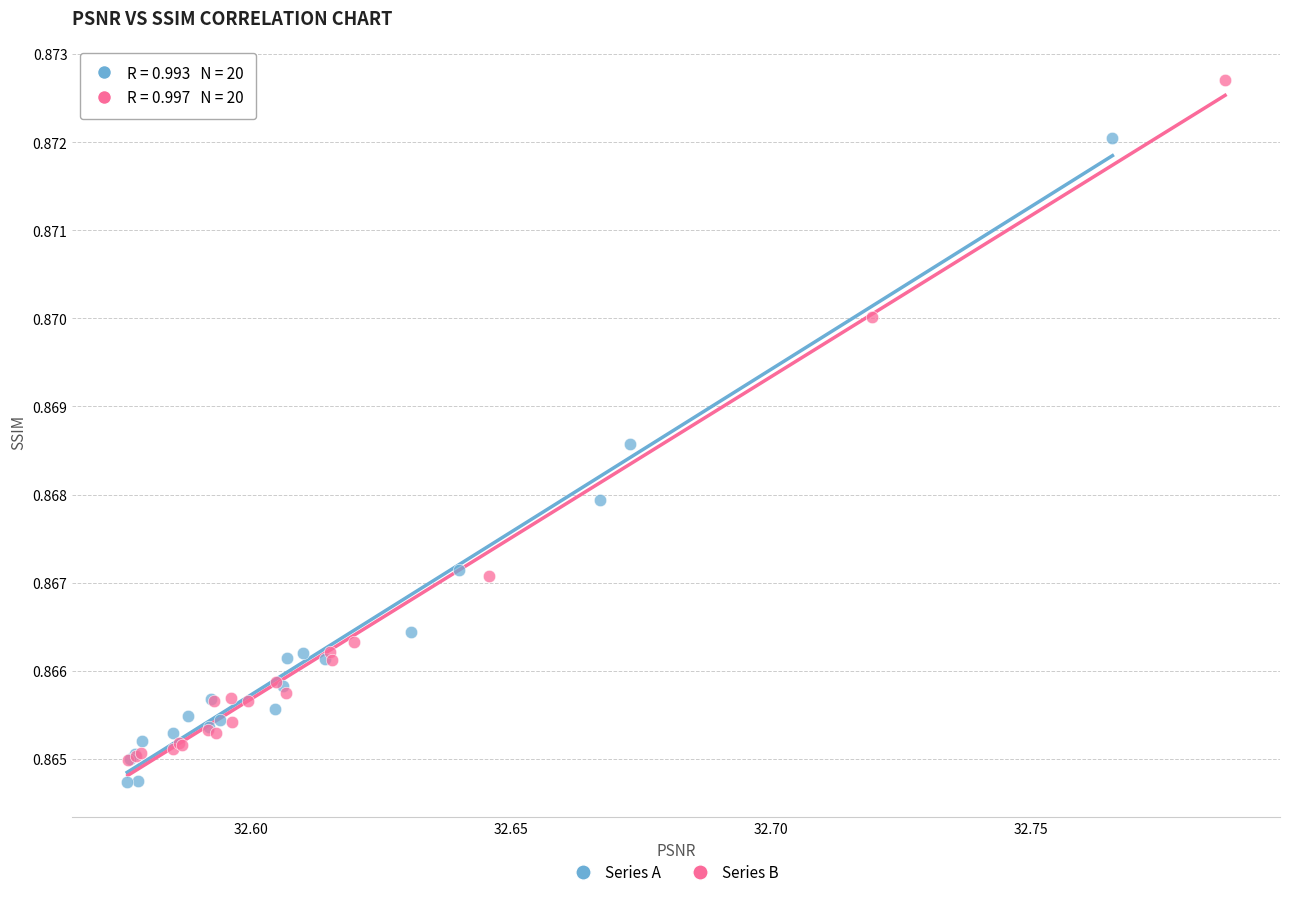

Which series contains the highest Y value?

Series B